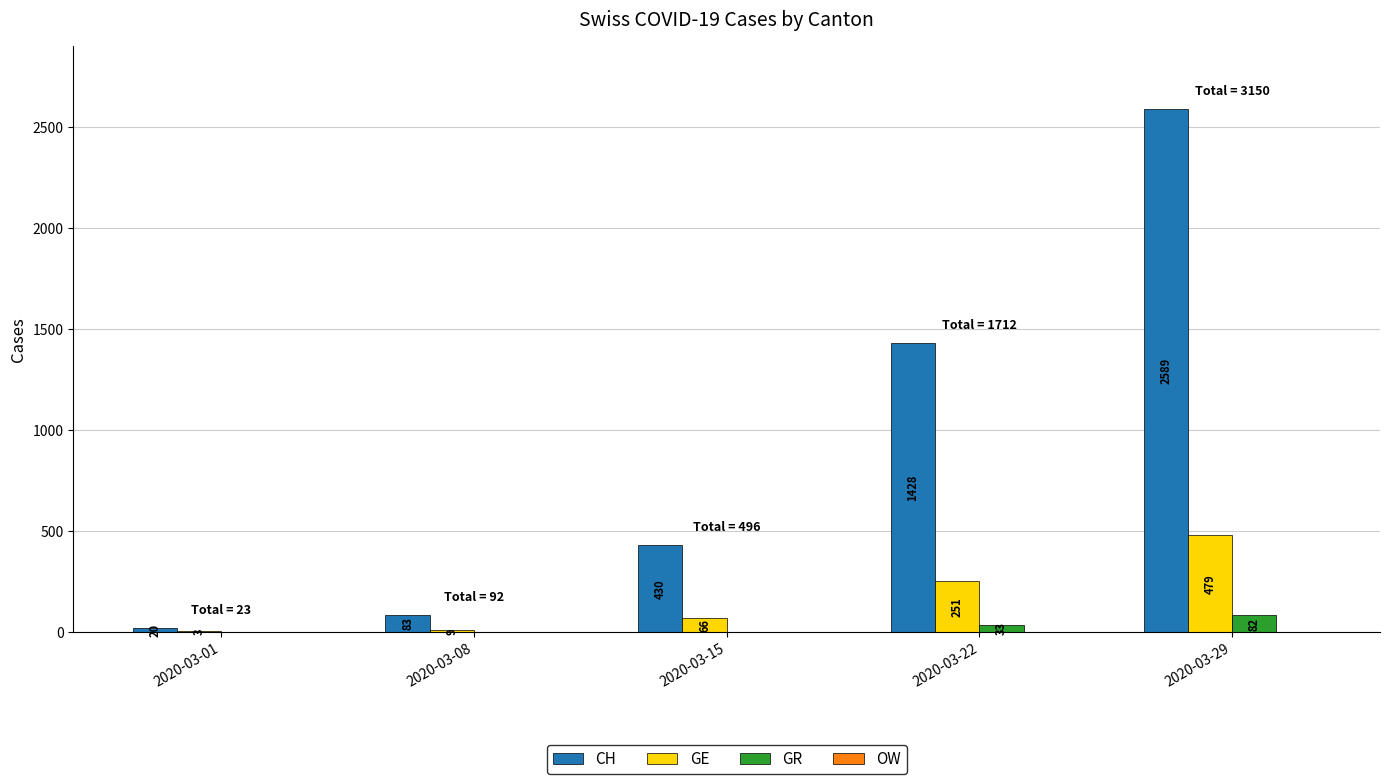

Which series has the largest total across all categories?

CH